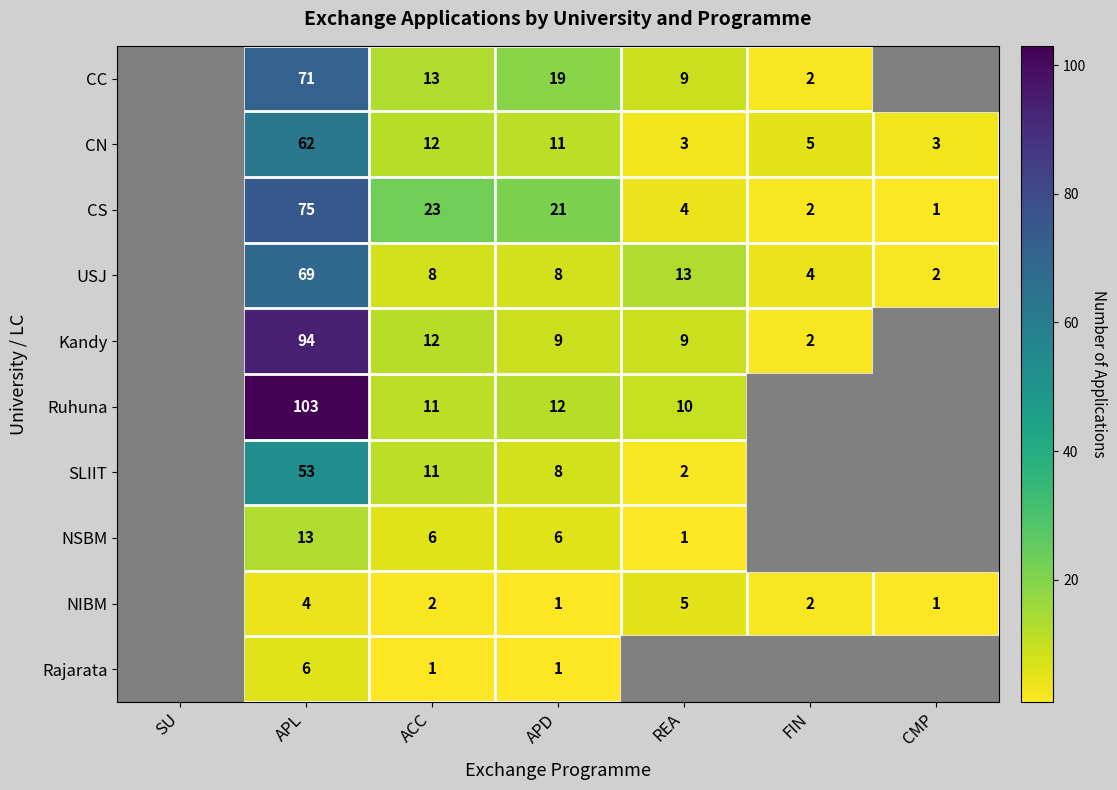

The CC series shows 17 at ACC. True or false?

False